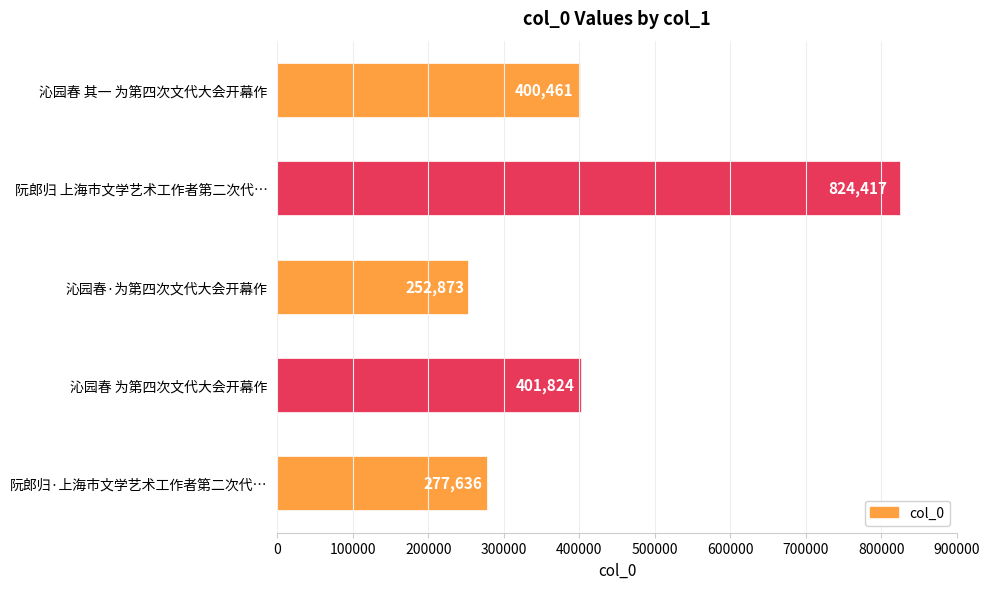

What is the ratio of the value at 阮郎归 上海市文学艺术工作者第二次代… to the value at 阮郎归·上海市文学艺术工作者第二次代…?

3.0